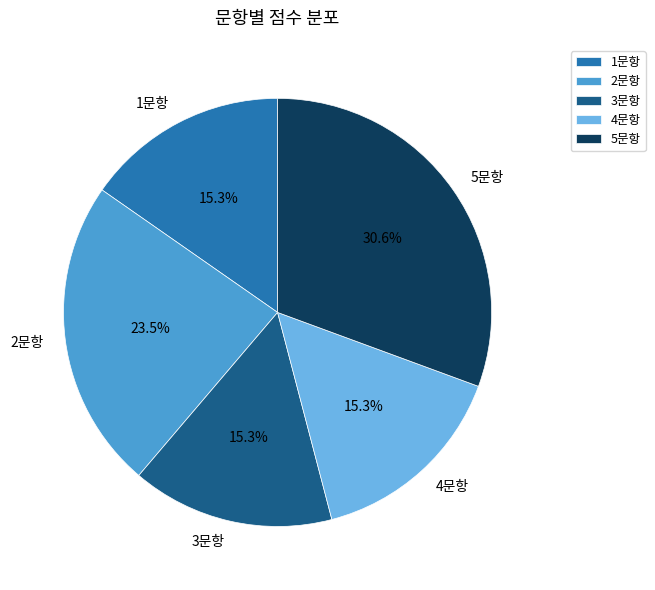

Is it true that 5문항 is 18% of the pie?

False